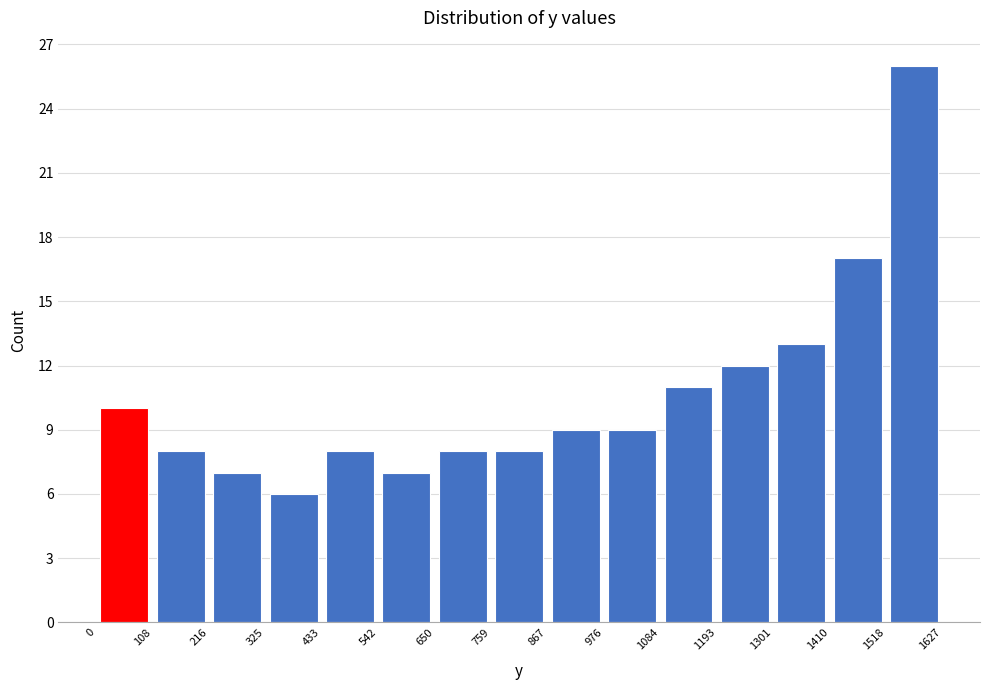

Which range on the x-axis has the tallest bar?

1518 to 1627